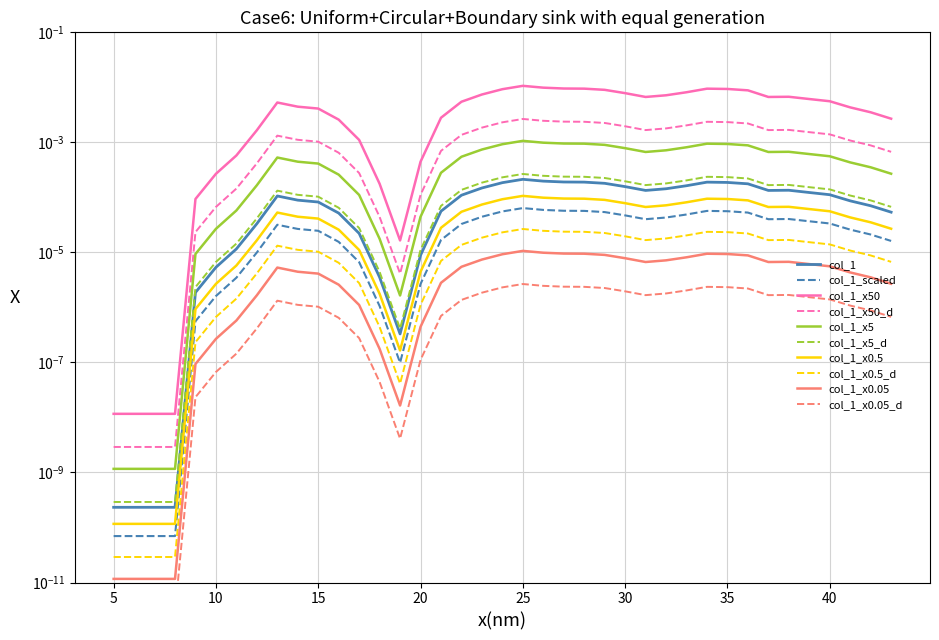

How many points are lower than both their immediate neighbors (excluding endpoints)?

3